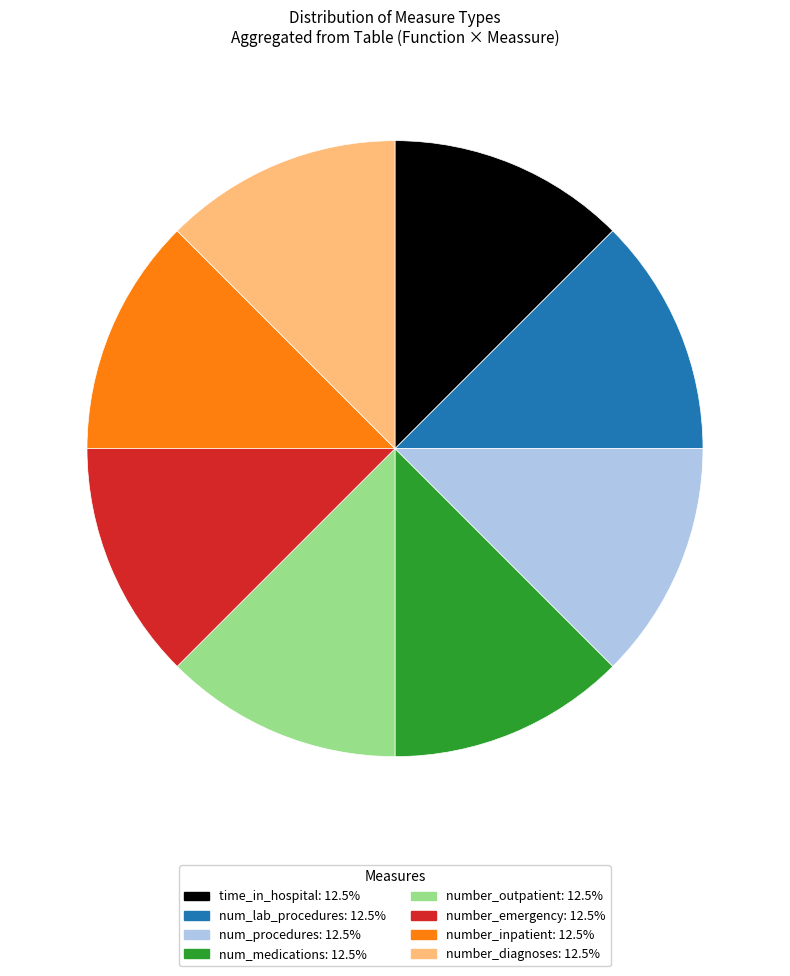

Is it true that num_procedures is 12% of the pie?

True